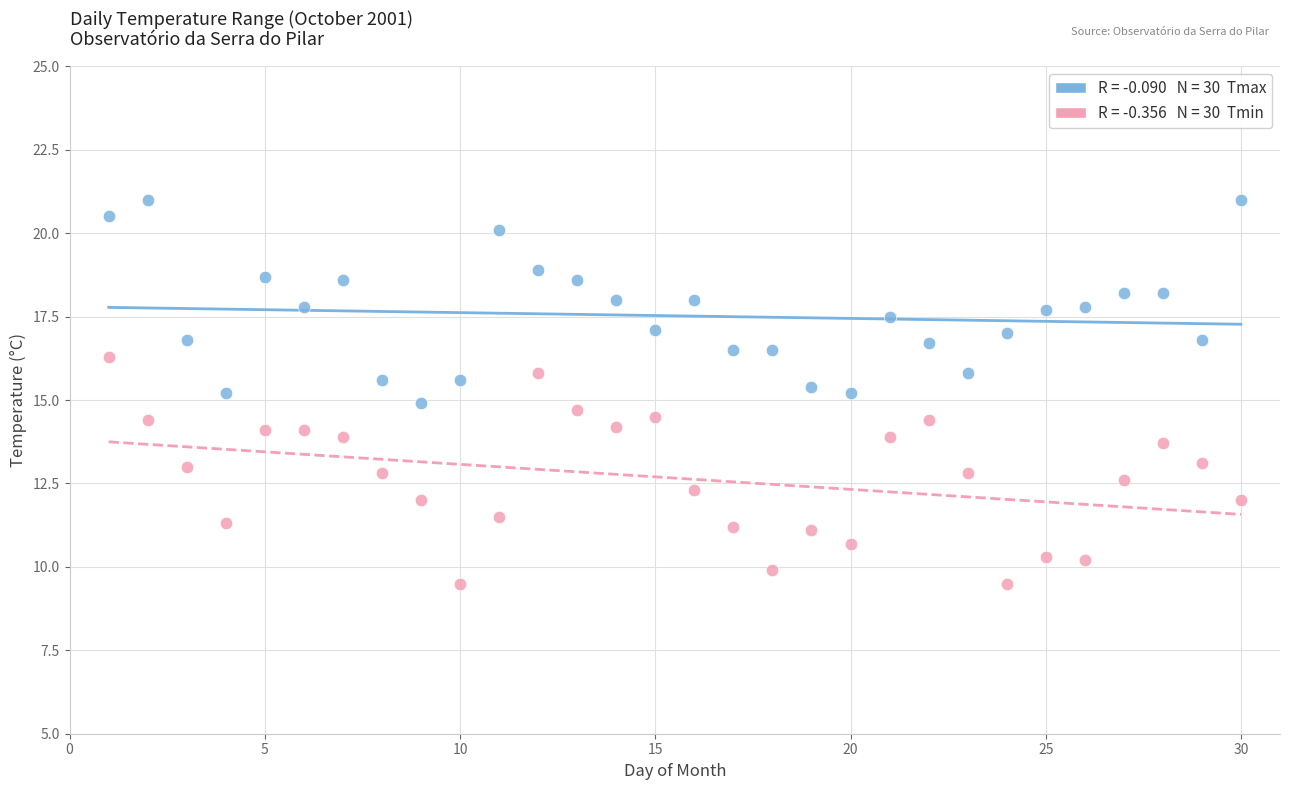

Across all data points, what is the range of X values (max minus min)?

29.0